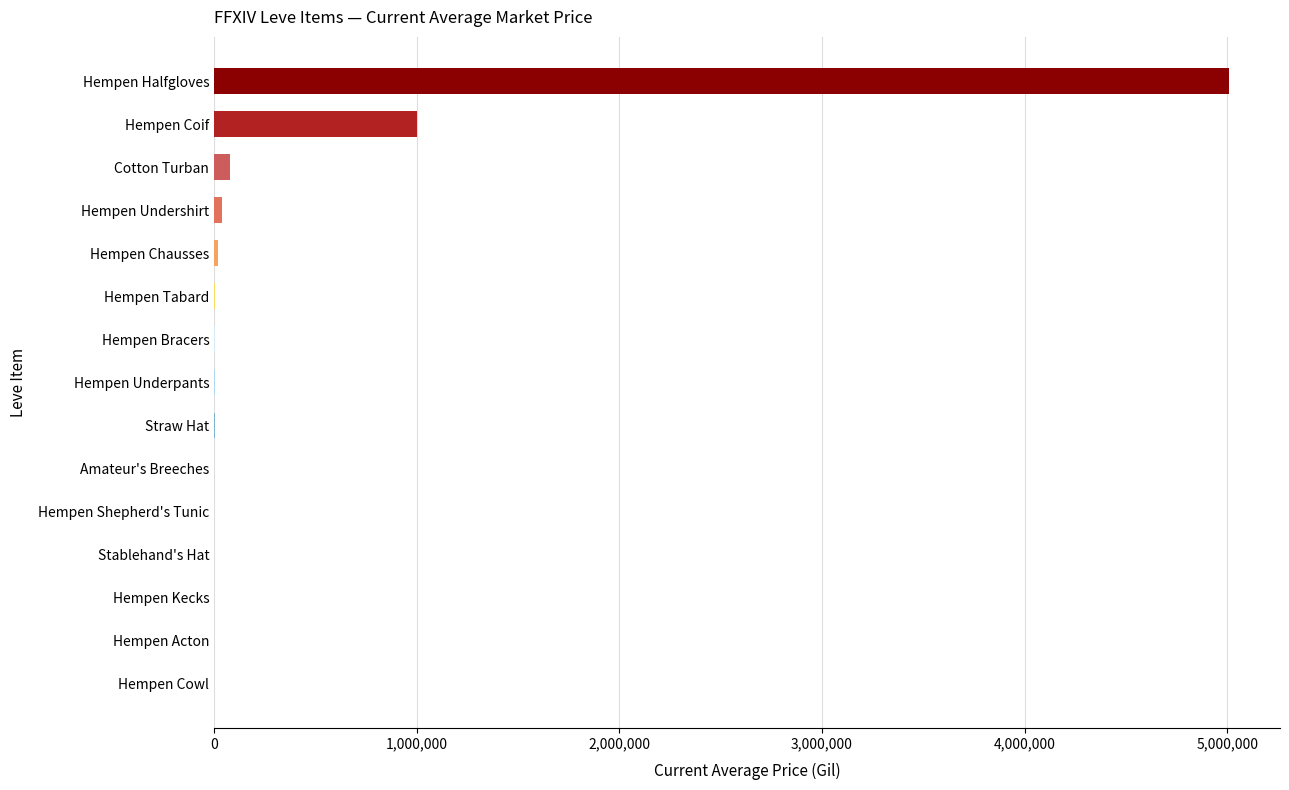

What is the sum of all values?

6166462.2